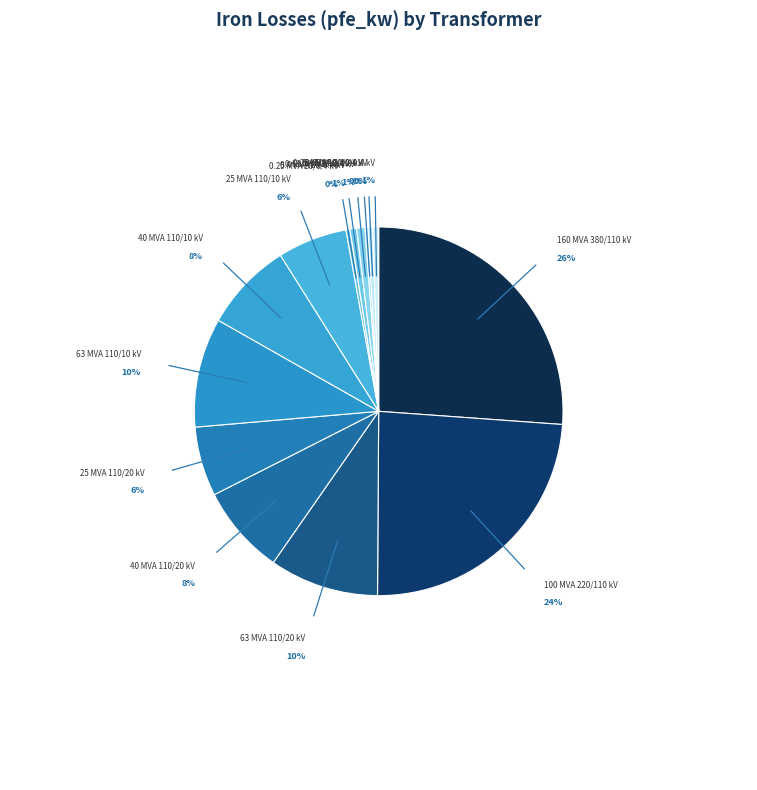

Does any single category account for the majority?

No